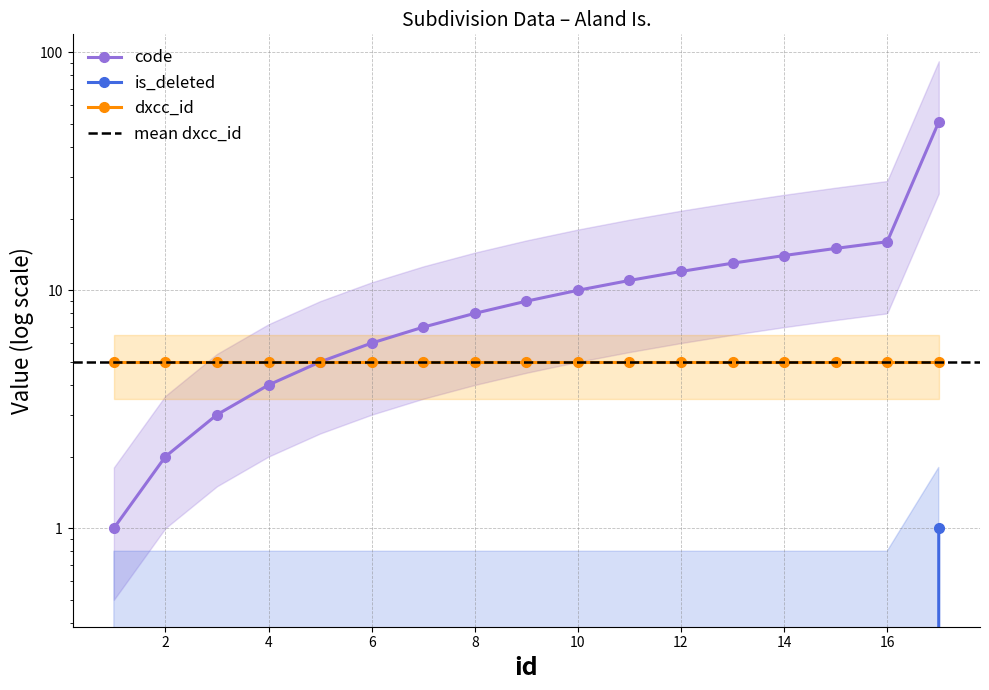

True or false: code has more than 2 points higher than both neighbors.

False